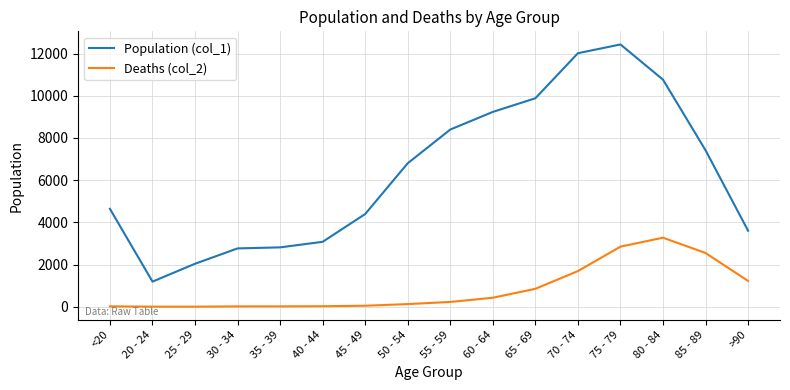

Which series has the widest spread of values?

Population (col_1)